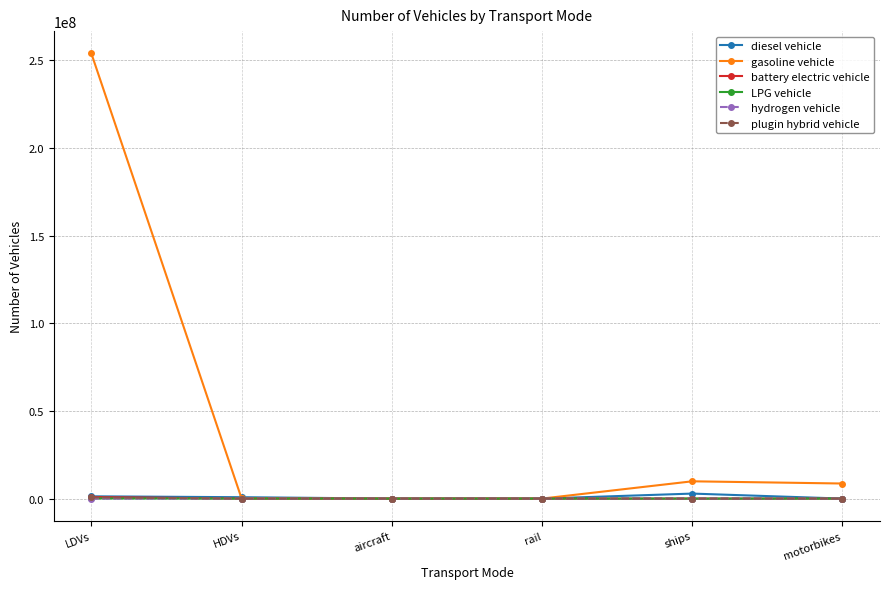

What is the total value across all series at aircraft?

7149.1